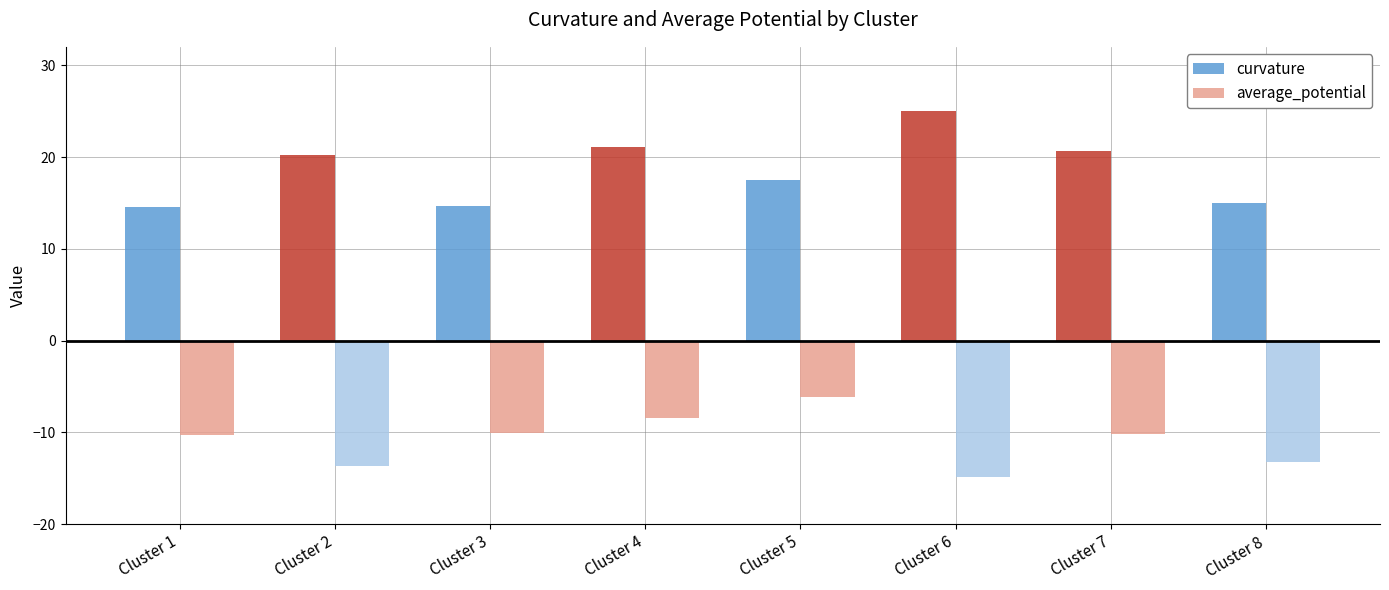

What is the value of the average_potential bar at the 8th from the left?

-13.3